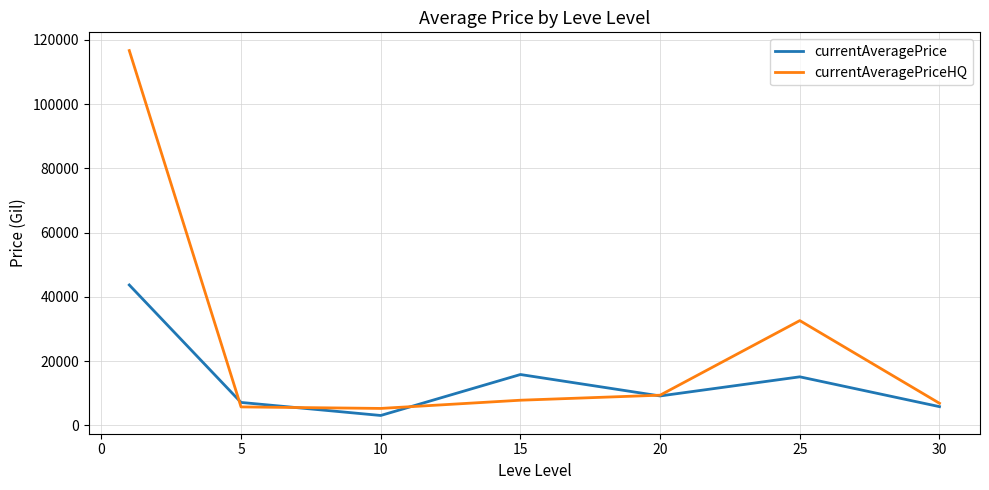

Rank the series by their maximum value, from highest to lowest.

currentAveragePriceHQ, currentAveragePrice